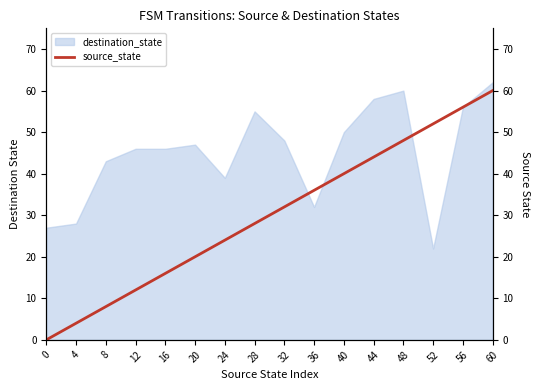

At which label is destination_state closest to 42?

8